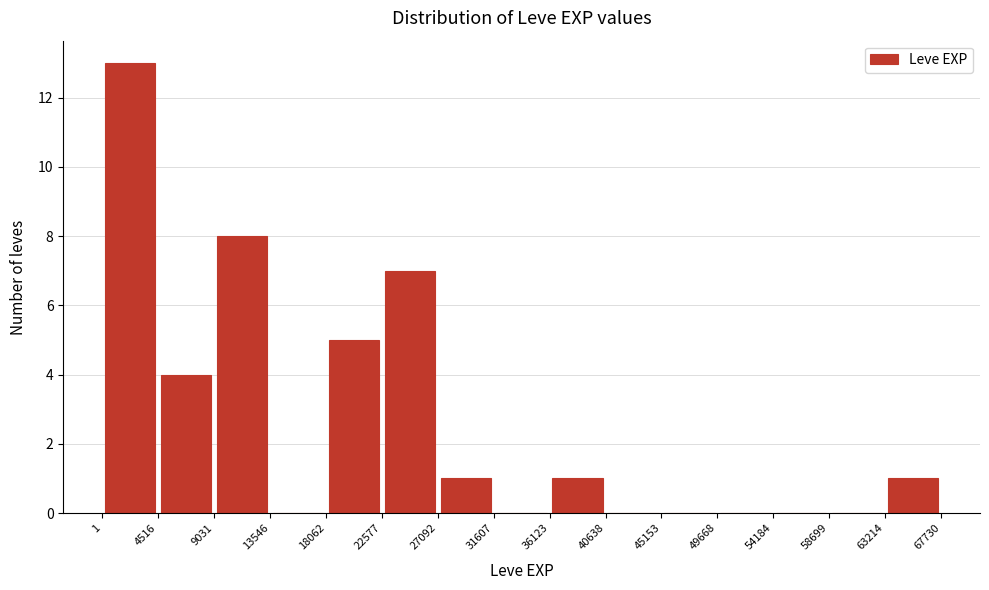

Reading left to right, transcribe this chart: for each bar, give the range it covers on the x-axis and its height. The values are not printed on the chart, so give them approximately, as read against the axis.

1 to 4516: 13
4516 to 9031: 4
9031 to 13546: 8
13546 to 18062: 0
18062 to 22577: 5
22577 to 27092: 7
27092 to 31607: 1
31607 to 36123: 0
36123 to 40638: 1
40638 to 45153: 0
45153 to 49668: 0
49668 to 54184: 0
54184 to 58699: 0
58699 to 63214: 0
63214 to 67730: 1